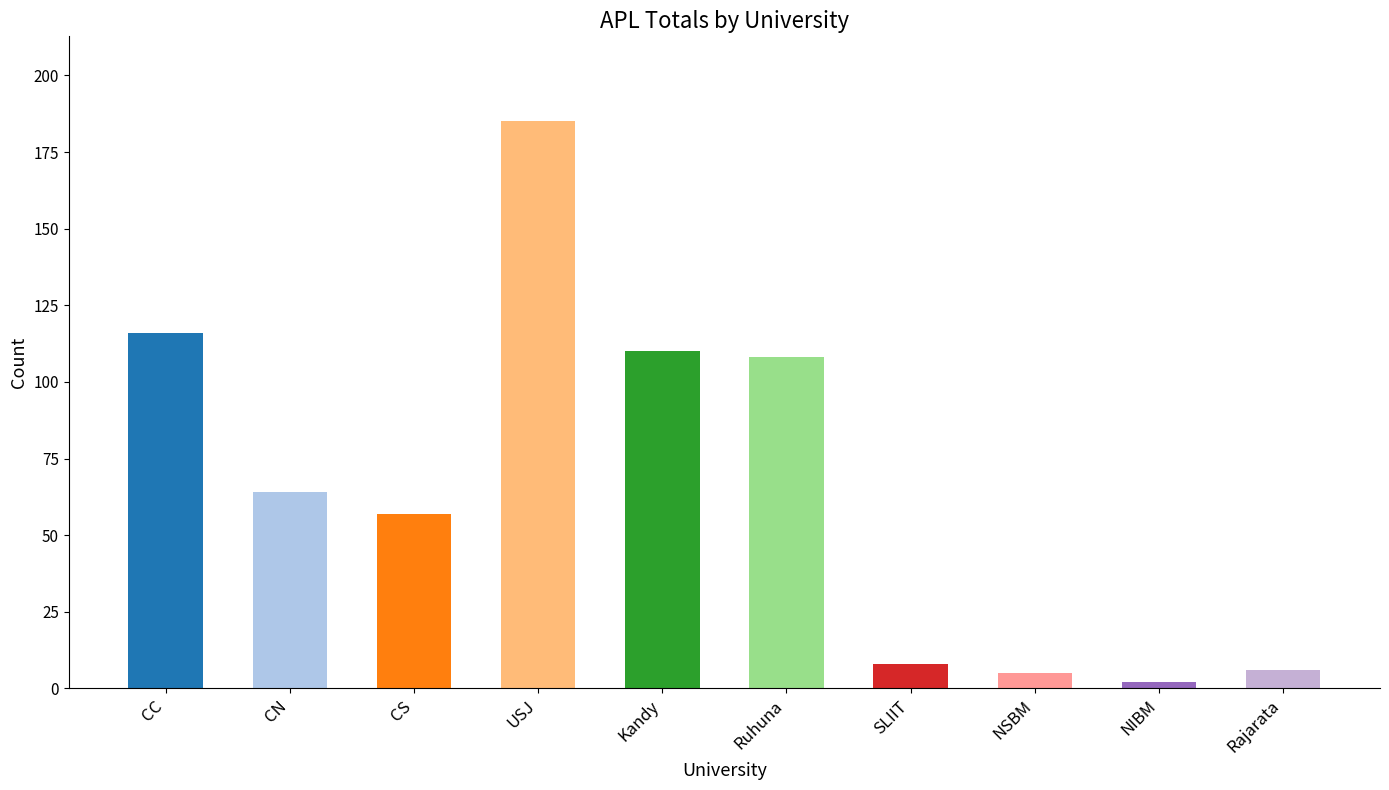

The chart shows a value of 6 at Rajarata. True or false?

True